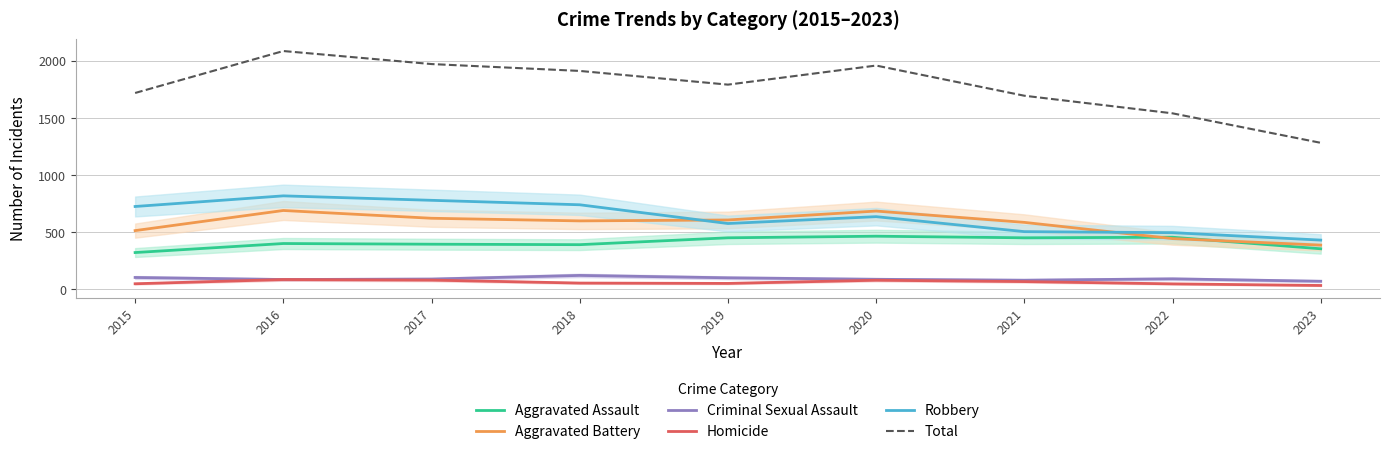

True or false: Homicide and Total intersect in this chart.

False